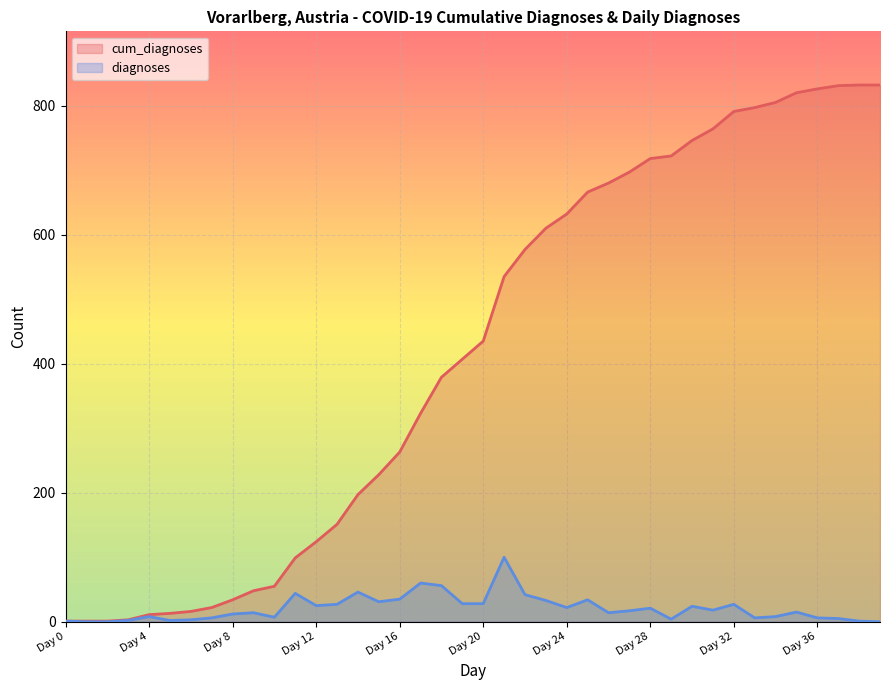

What is the difference between the second highest and second lowest values in the cum_diagnoses series?

831